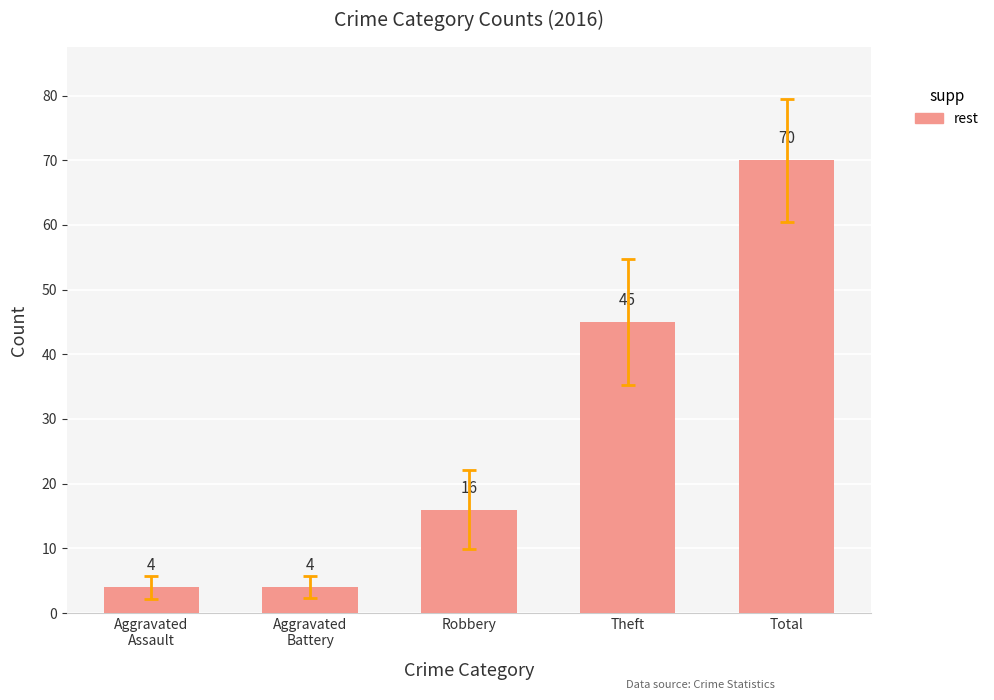

What is the change in value from Robbery to Theft?

+29